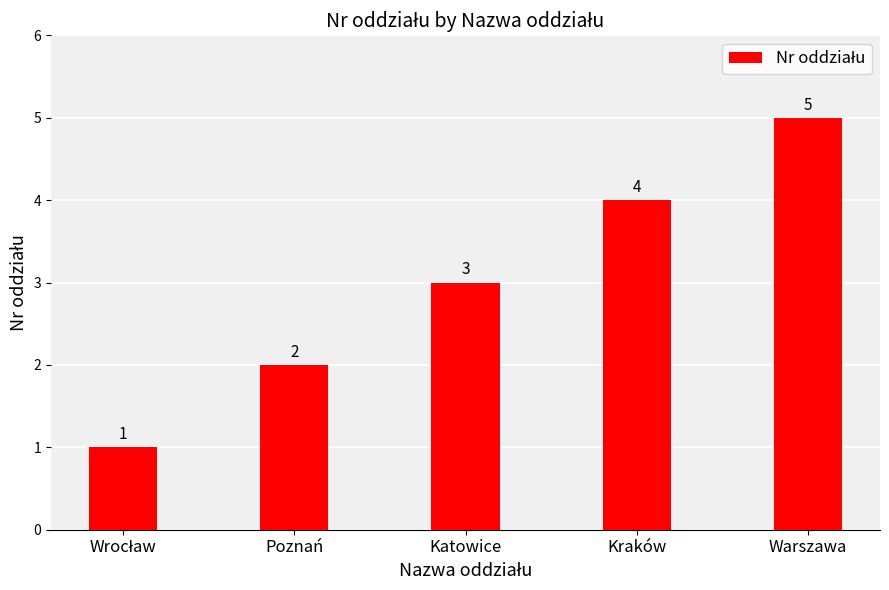

What is the smallest value displayed?

1